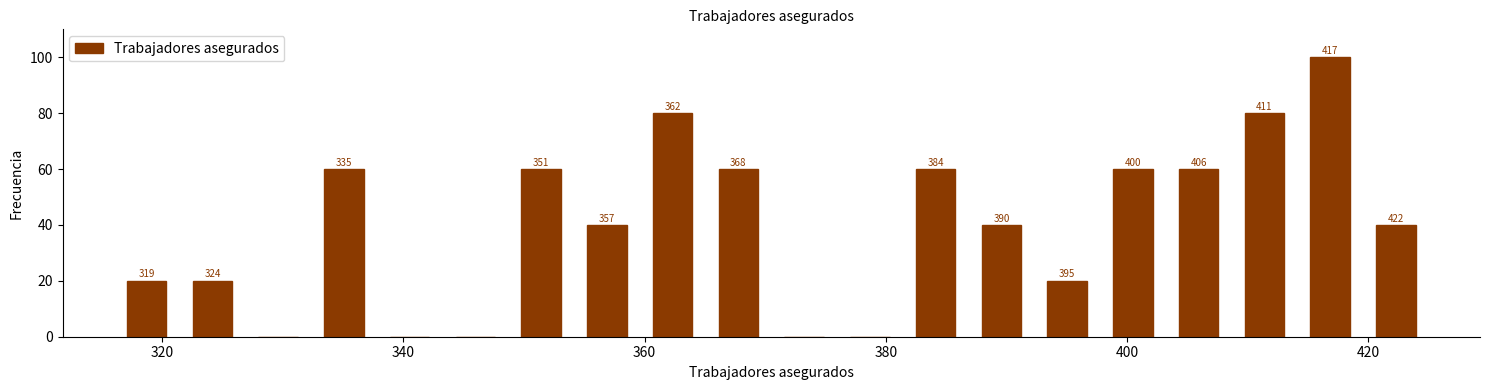

Around what value on the x-axis is the tallest bar? Give the approximate position of its centre, as read against the axis.

416